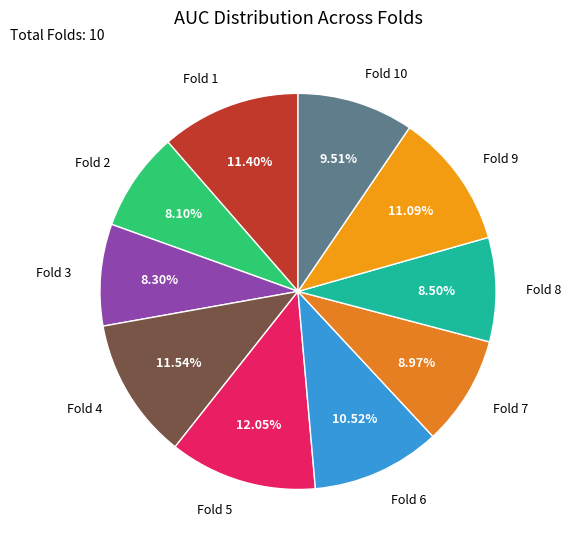

Is there a majority slice in this chart?

No